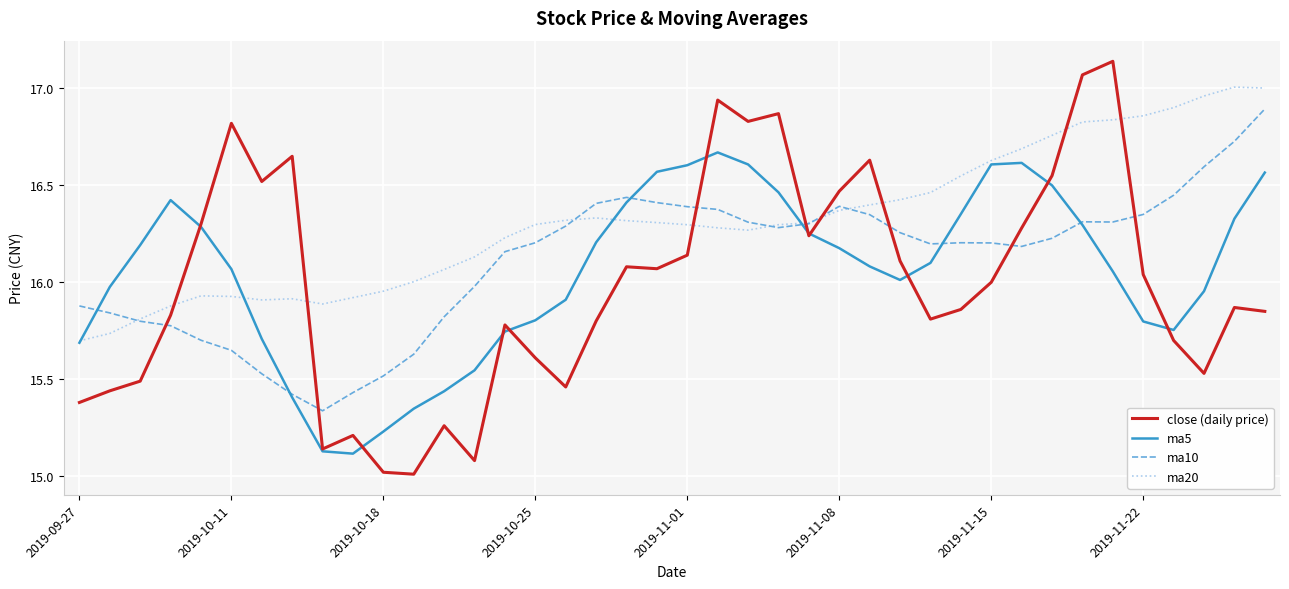

List the series in order of their peak value, highest first.

close (daily price), ma20, ma10, ma5